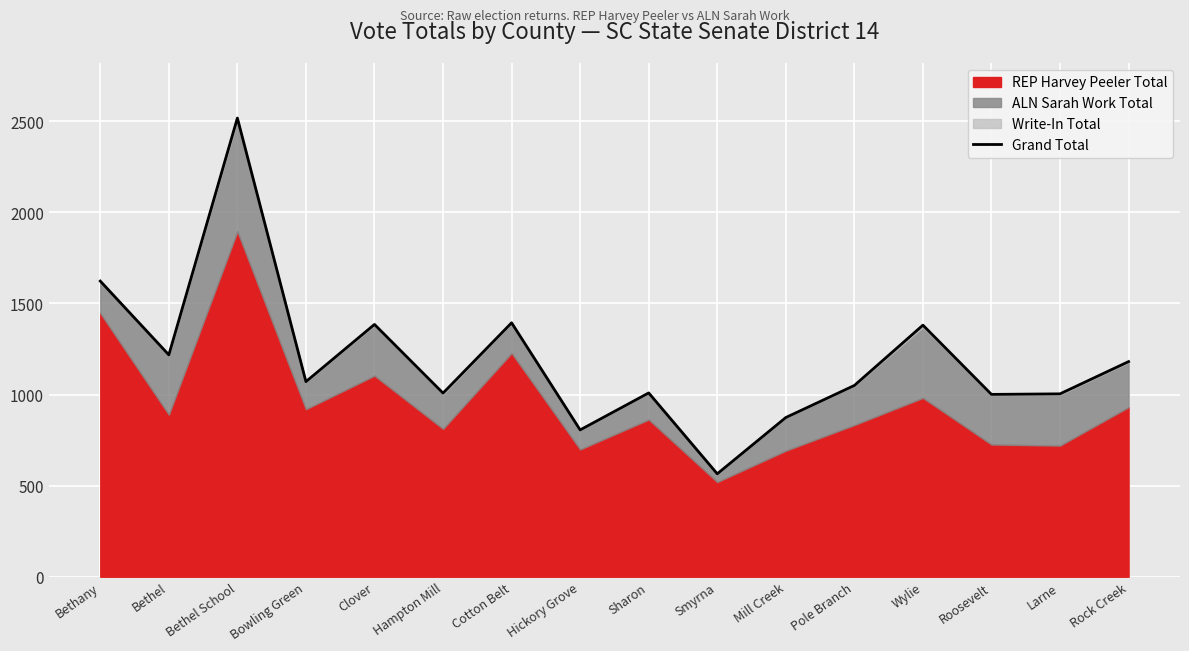

What is the label of the 7th point from the left?

Cotton Belt